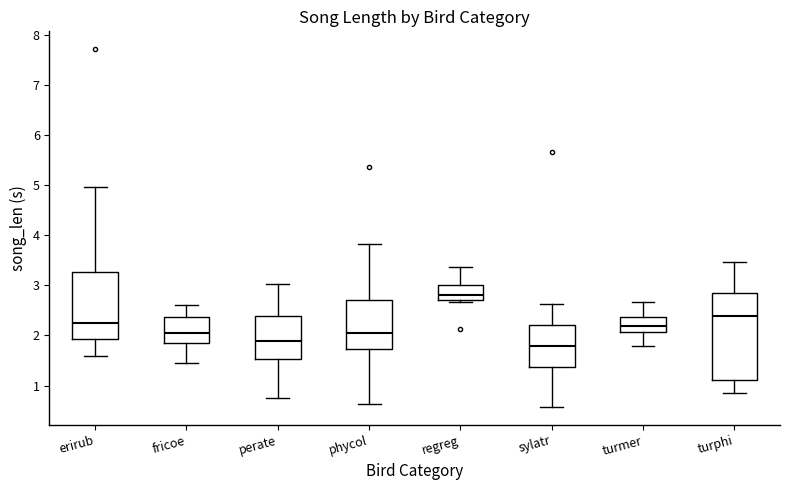

Comparing the boxes themselves (not the whiskers), which one is the tallest?

turphi